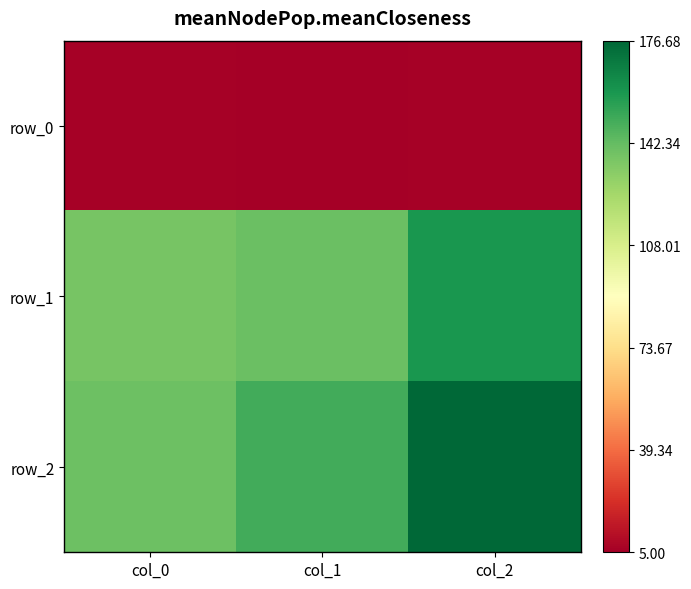

What is the spread (max minus min) of values at col_0?

134.4